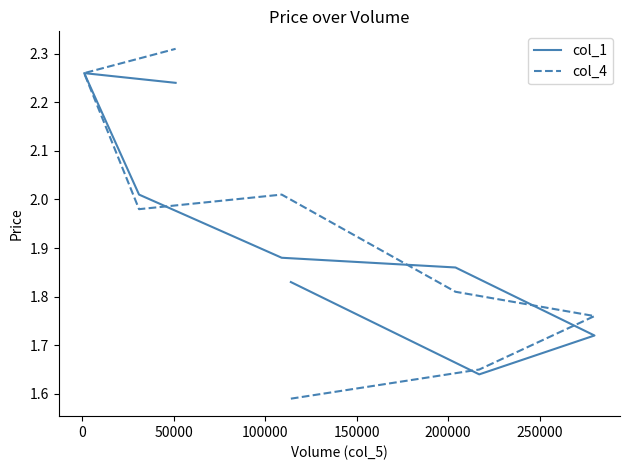

Which series changed the most between 100000 and 150000?

col_4